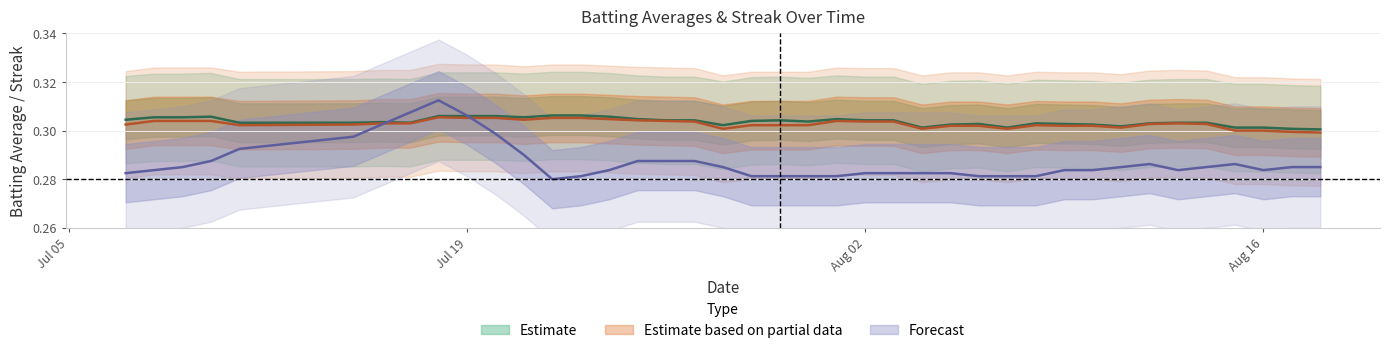

What is the maximum value for Batting Average2?

0.3